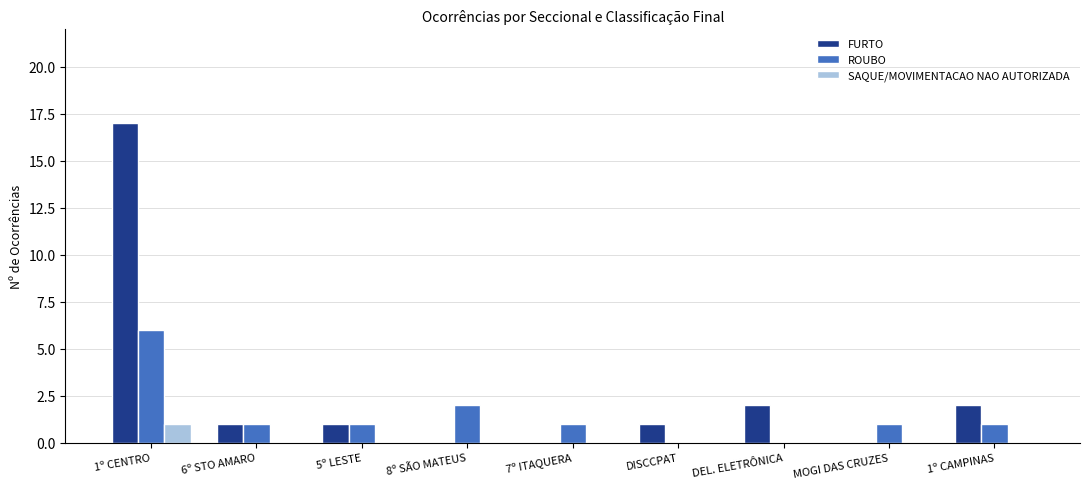

What is the difference between the ROUBO values at DEL. ELETRÔNICA and 8º SÃO MATEUS?

2